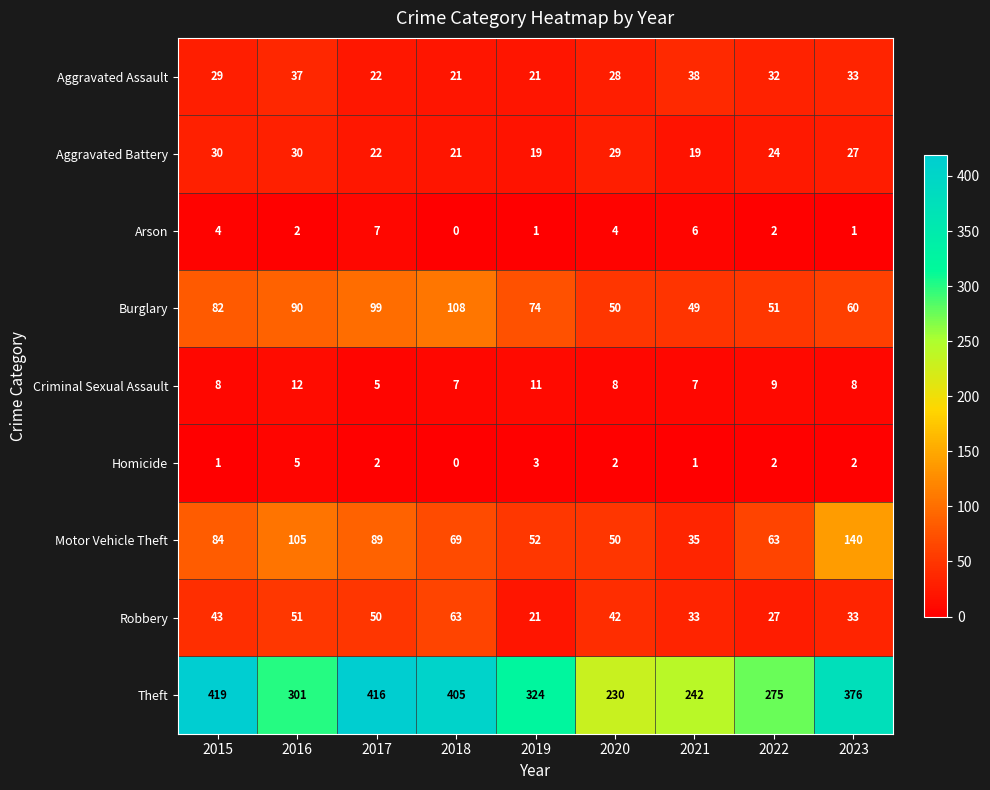

Which series has the largest range (max minus min)?

Theft